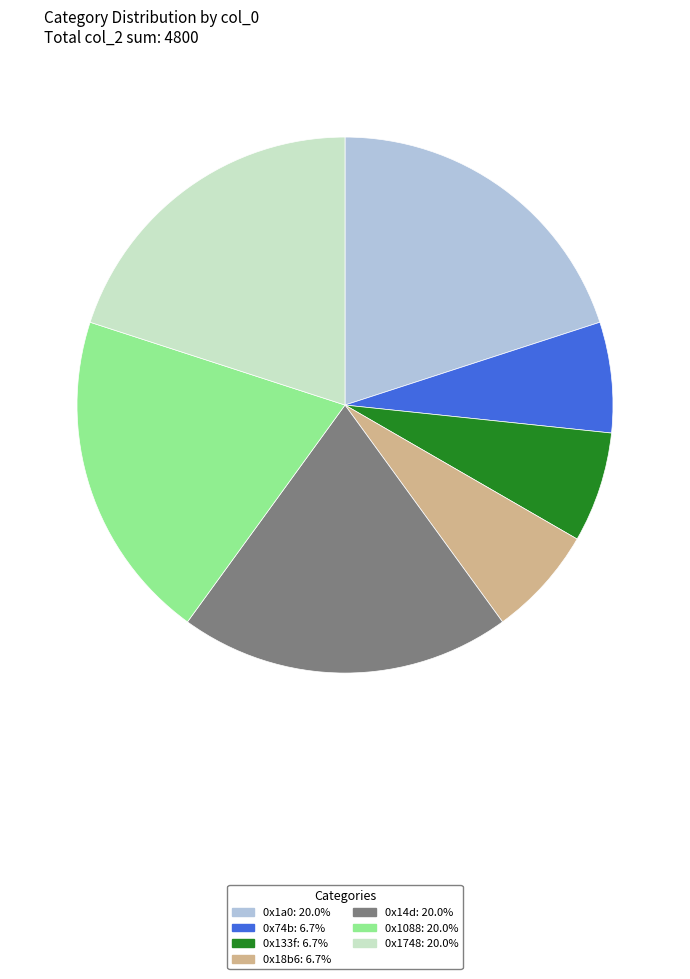

Is there any slice that represents more than half of the pie?

No